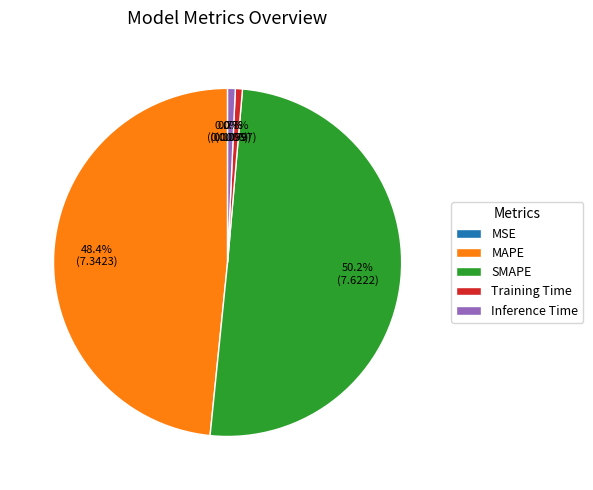

Is it true that Inference Time is 1% of the pie?

True